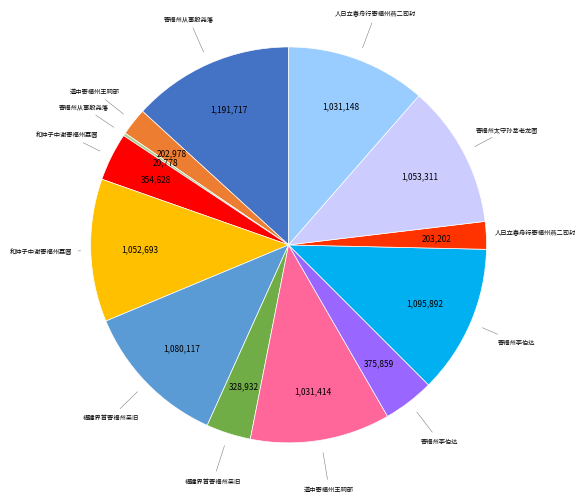

Does any single category account for the majority?

No